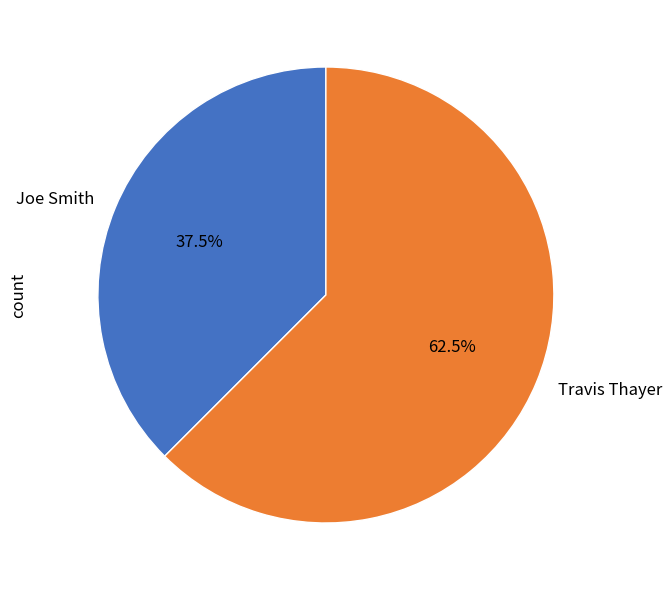

To the nearest percent, what is the average slice percentage?

50%